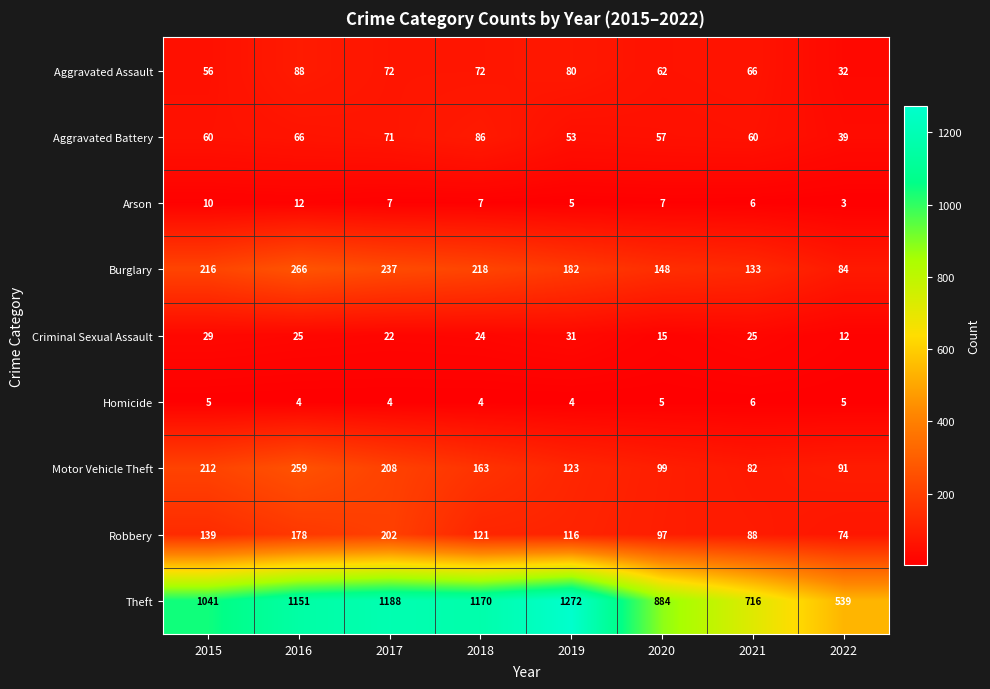

Between 2016 and 2021, which series saw the biggest shift?

Theft